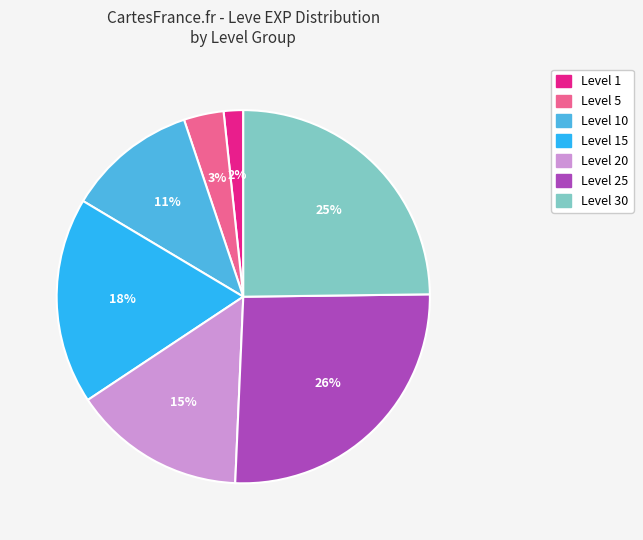

Does any single category account for the majority?

No